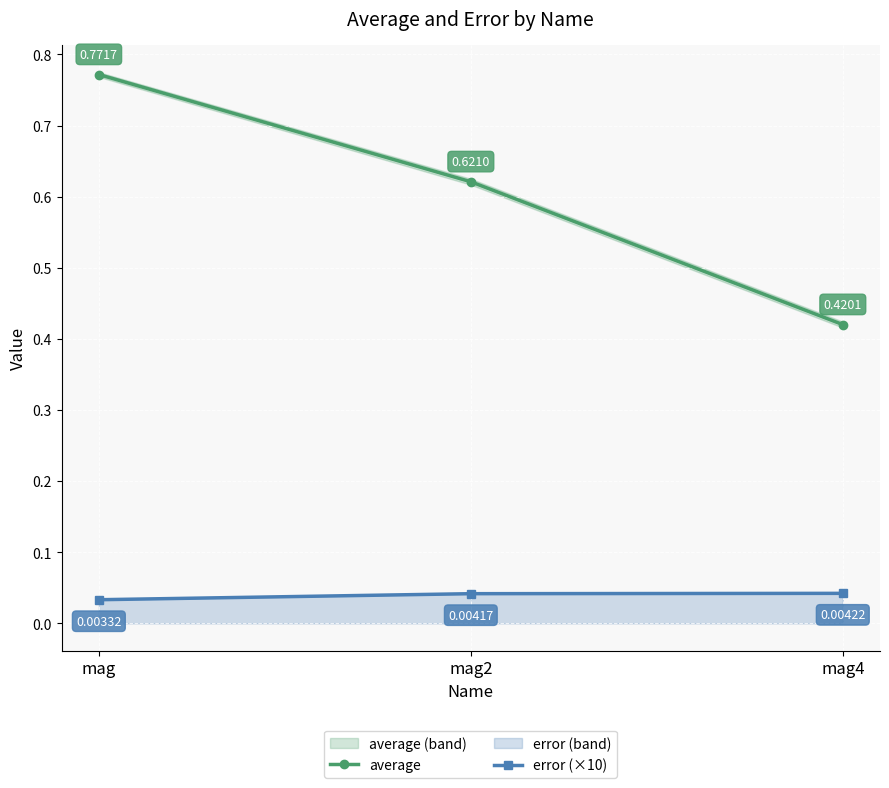

What are all the series names shown in the legend?

average, error (×10)